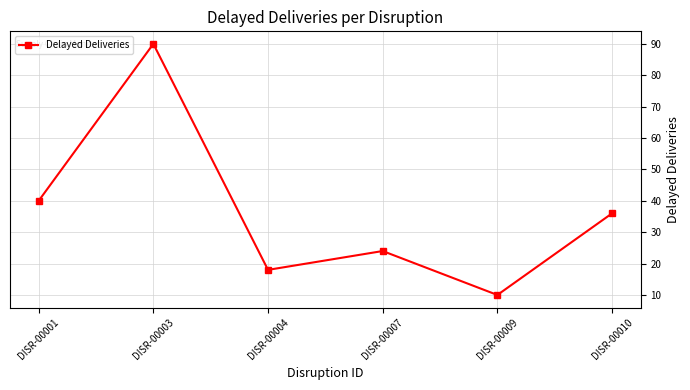

At which category does the chart reach its peak across all series?

DISR-00003